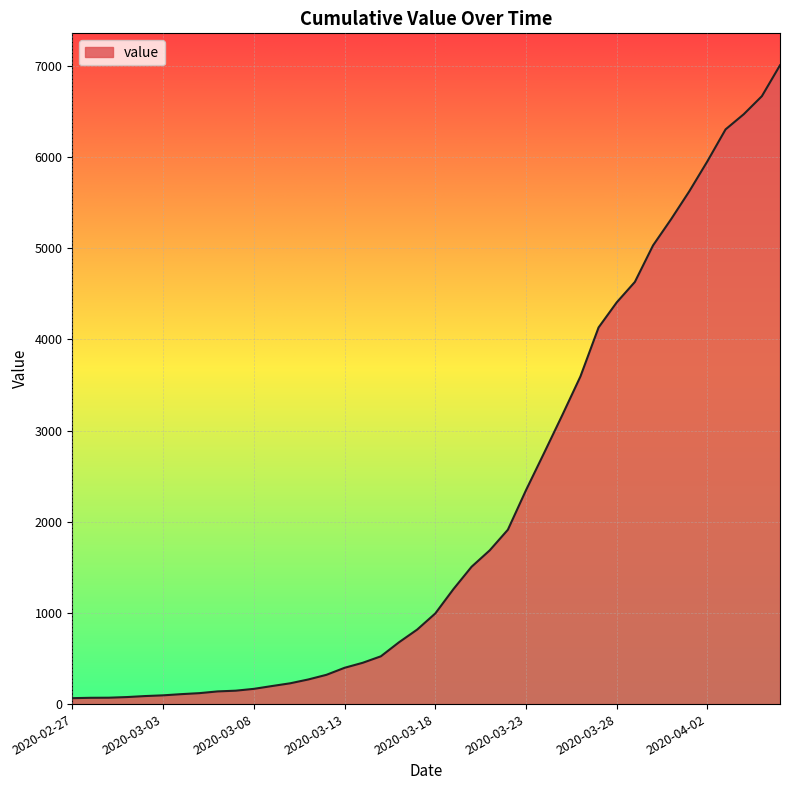

What is the difference between the maximum and minimum values?

6940